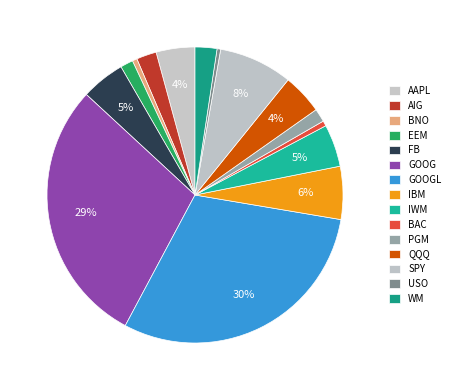

How many segments does this pie chart have?

15